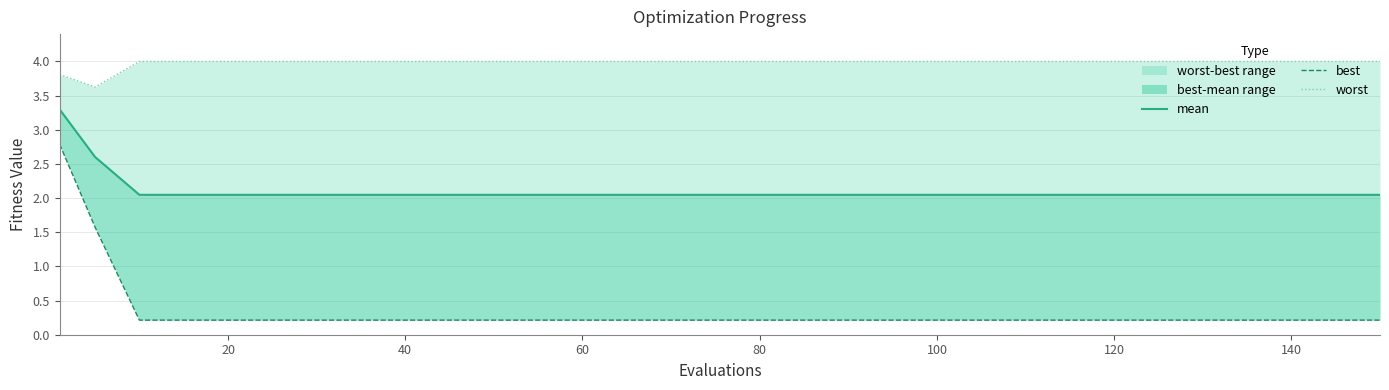

How many lines are shown in the chart?

3